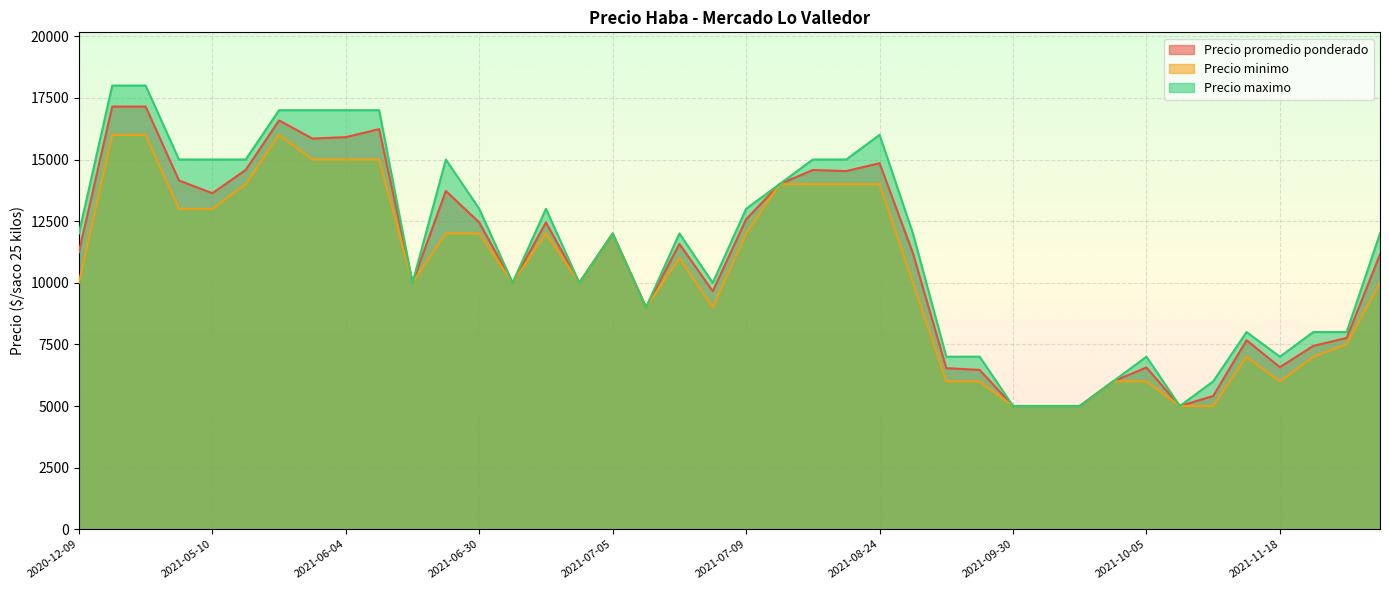

What is the maximum value shown in the chart?

18000